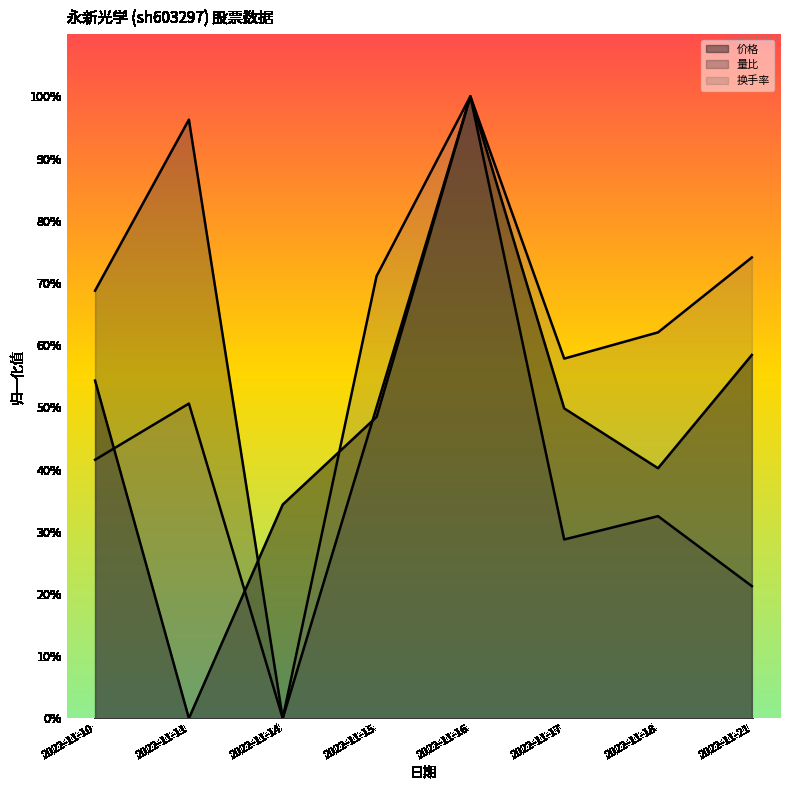

Is the value of 价格 at 2022-11-10 greater than the value of 换手率 at 2022-11-14?

Yes